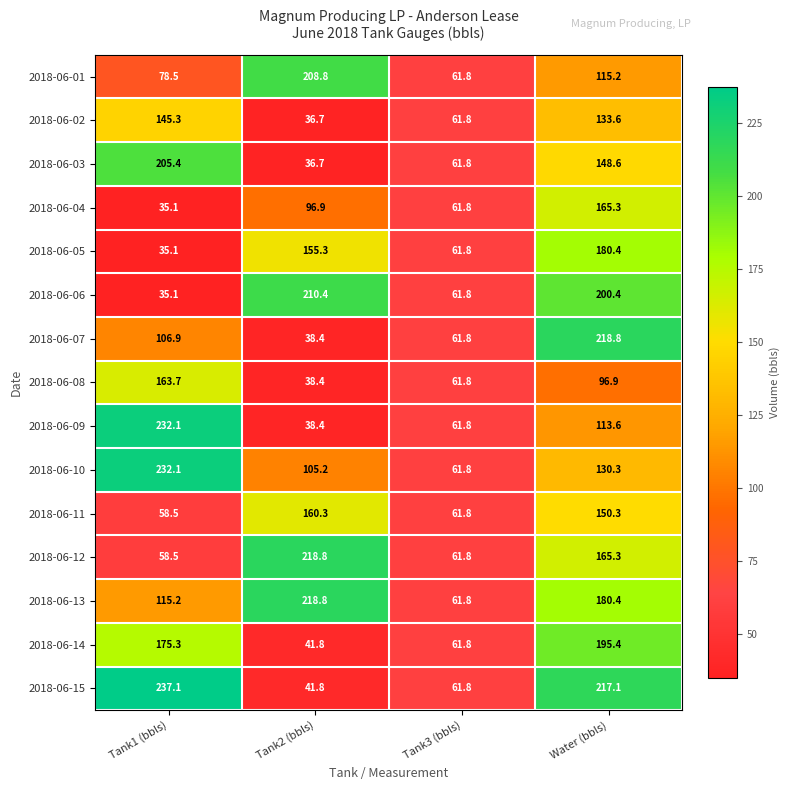

Which series has the largest range (max minus min)?

2018-06-15